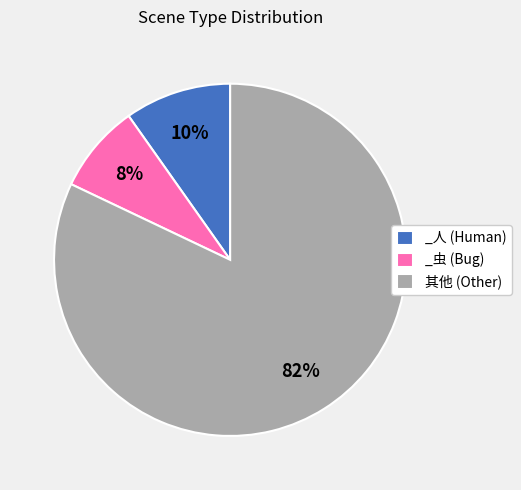

Do _虫 (Bug) and _人 (Human) together represent more than half of the pie?

No